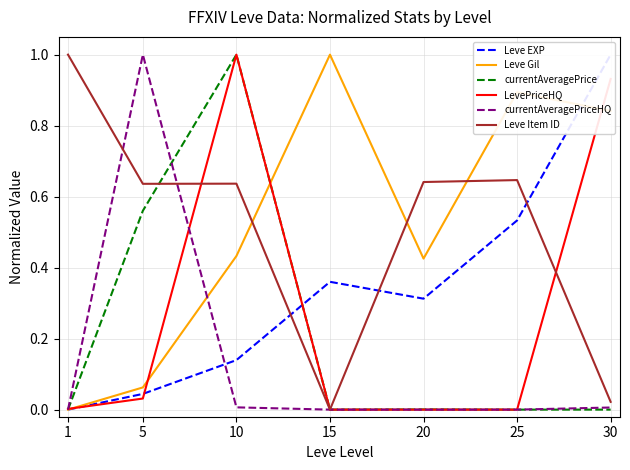

At which category does currentAveragePriceHQ reach its first local peak?

5